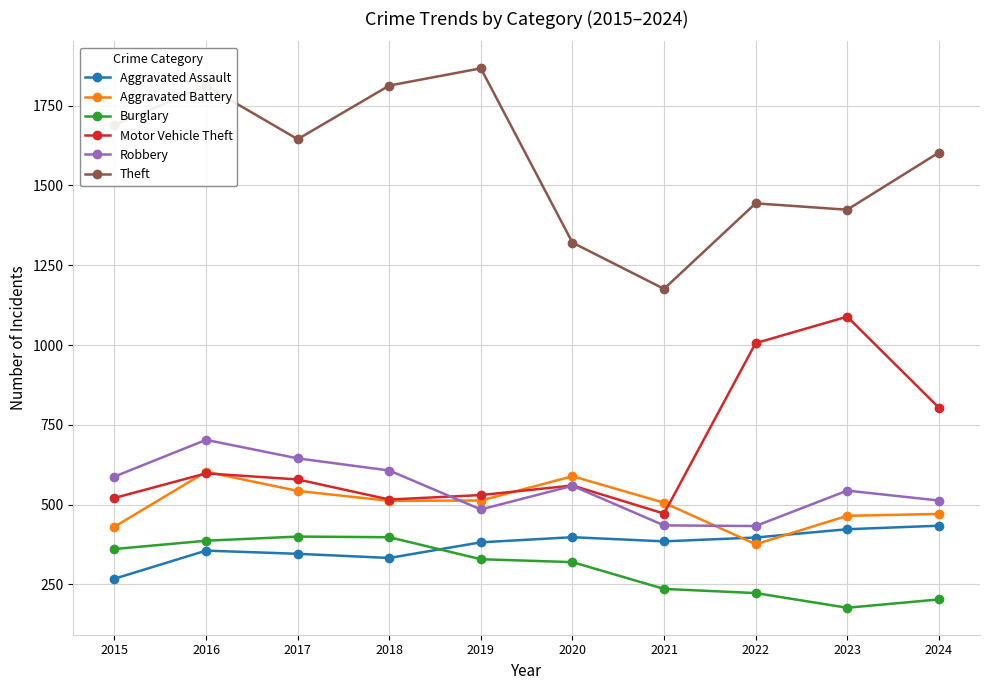

True or false: Robbery has more than 1 points higher than both neighbors.

True